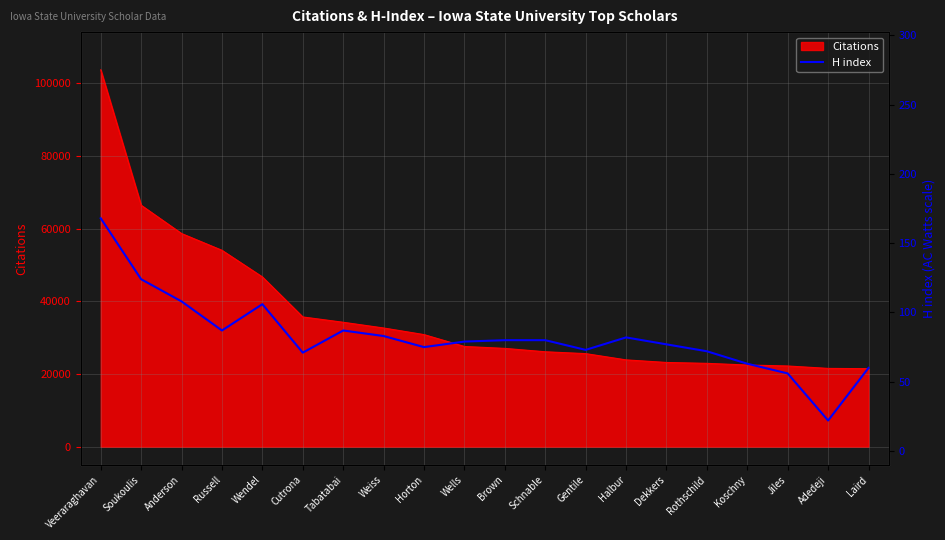

How many lines are shown in the chart?

1